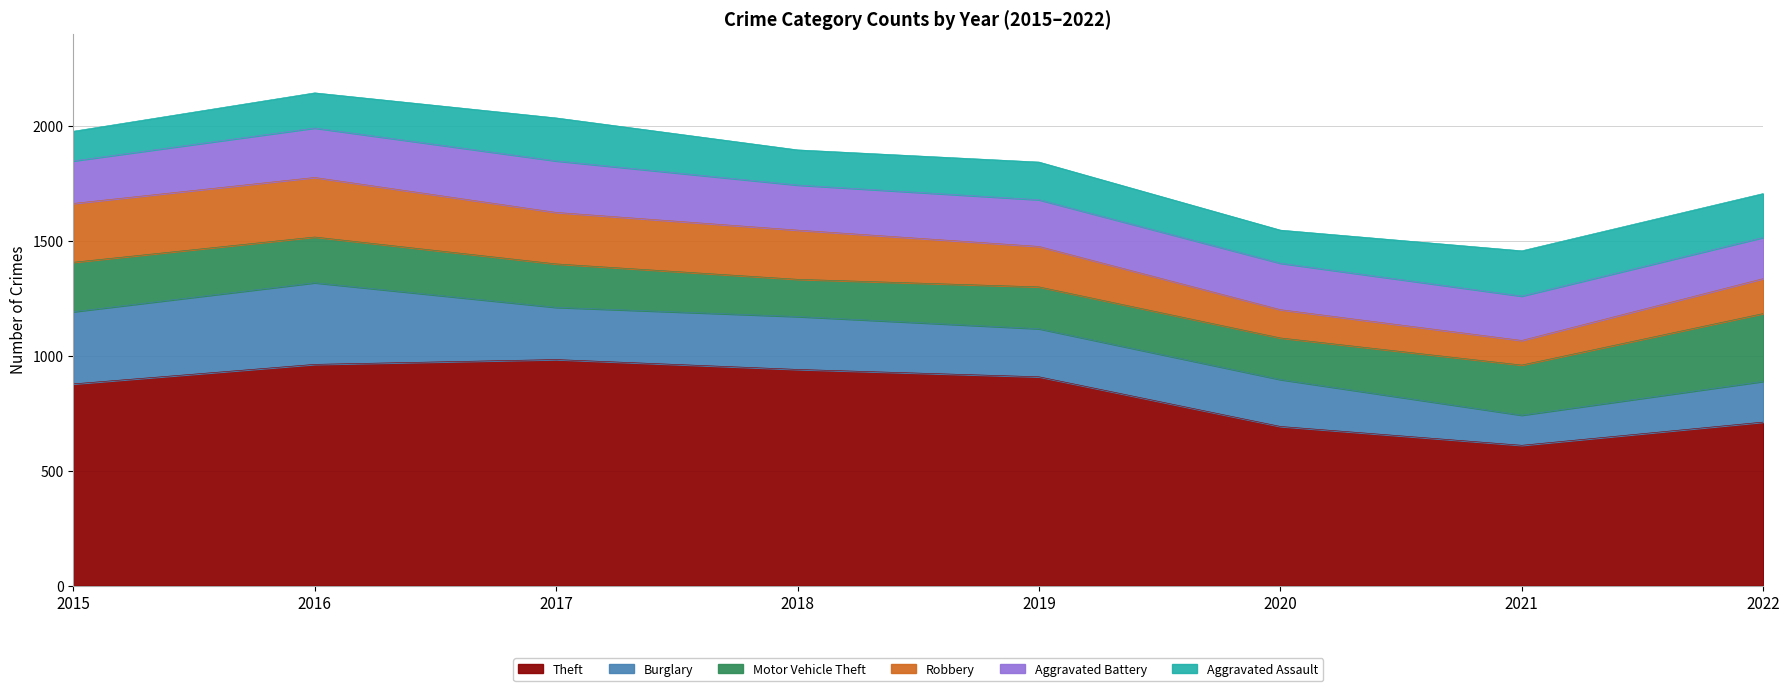

Rank the series by their maximum value, from lowest to highest.

Aggravated Assault, Aggravated Battery, Robbery, Motor Vehicle Theft, Burglary, Theft